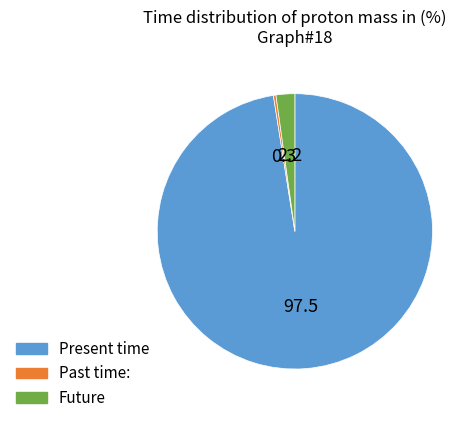

Does any single category account for the majority?

Yes